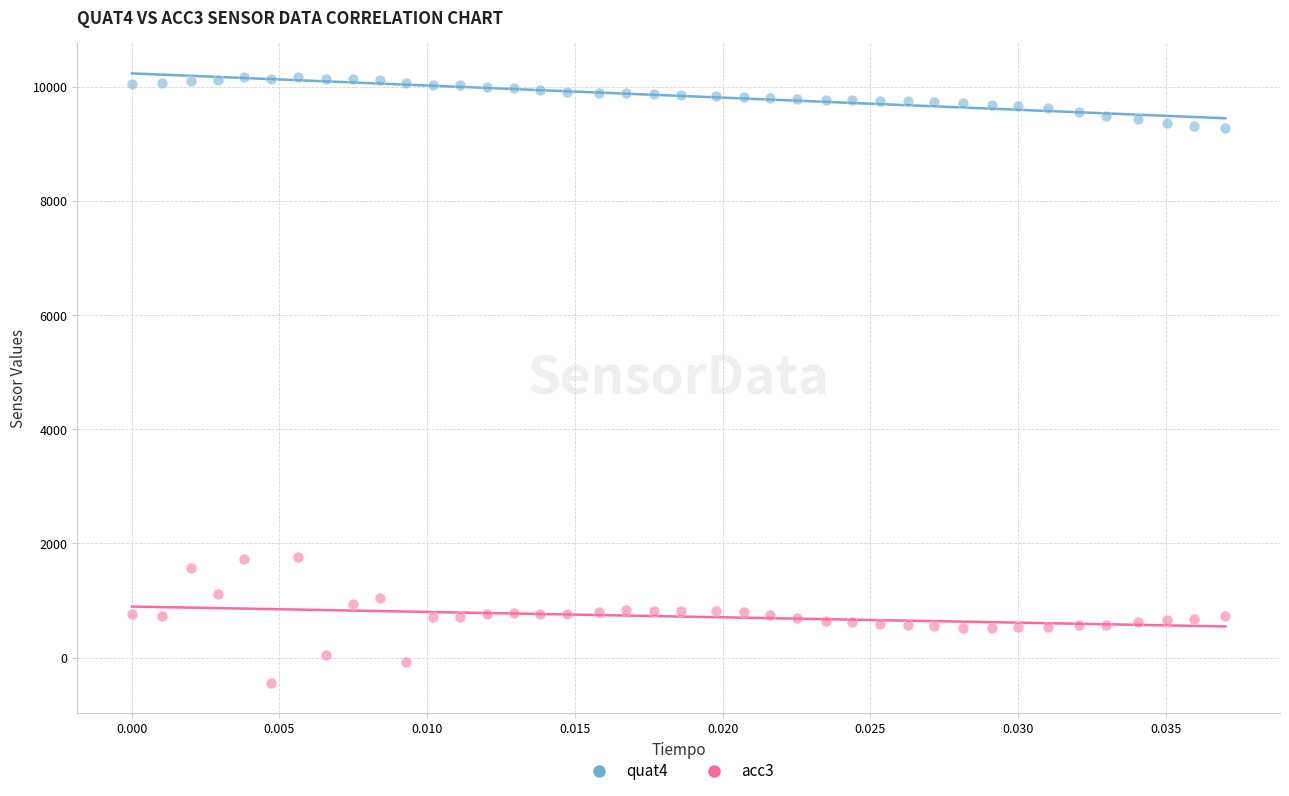

Which series has the widest spread of Y values?

acc3